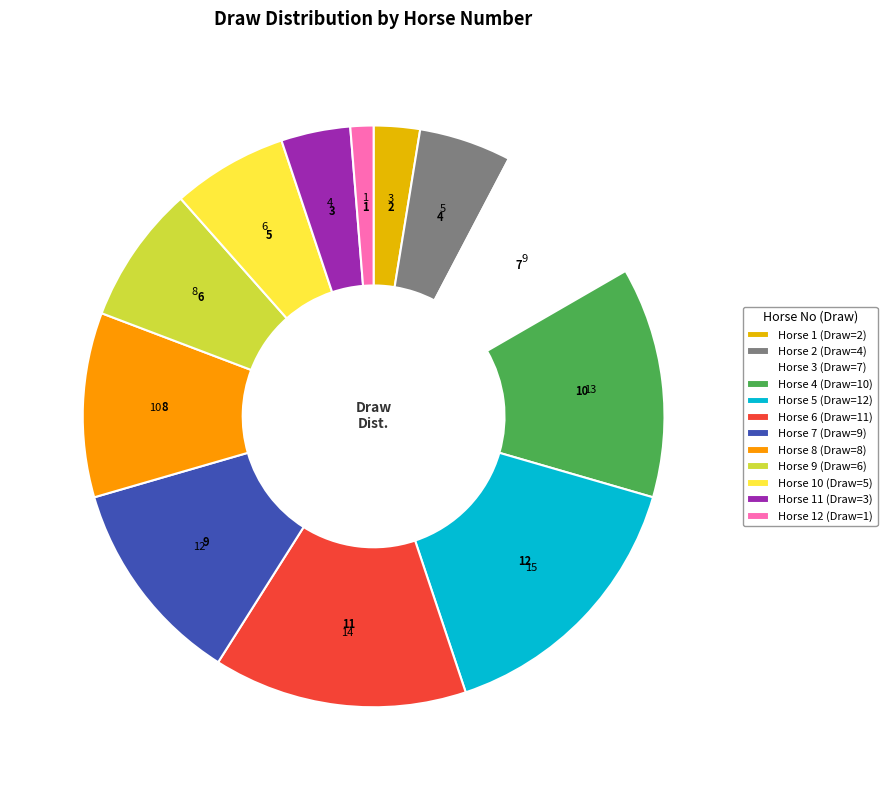

Does Horse 12 (Draw=1) account for over 50% of the chart?

No